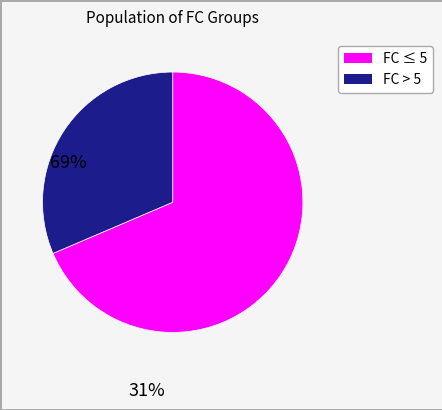

Is there a majority slice in this chart?

Yes